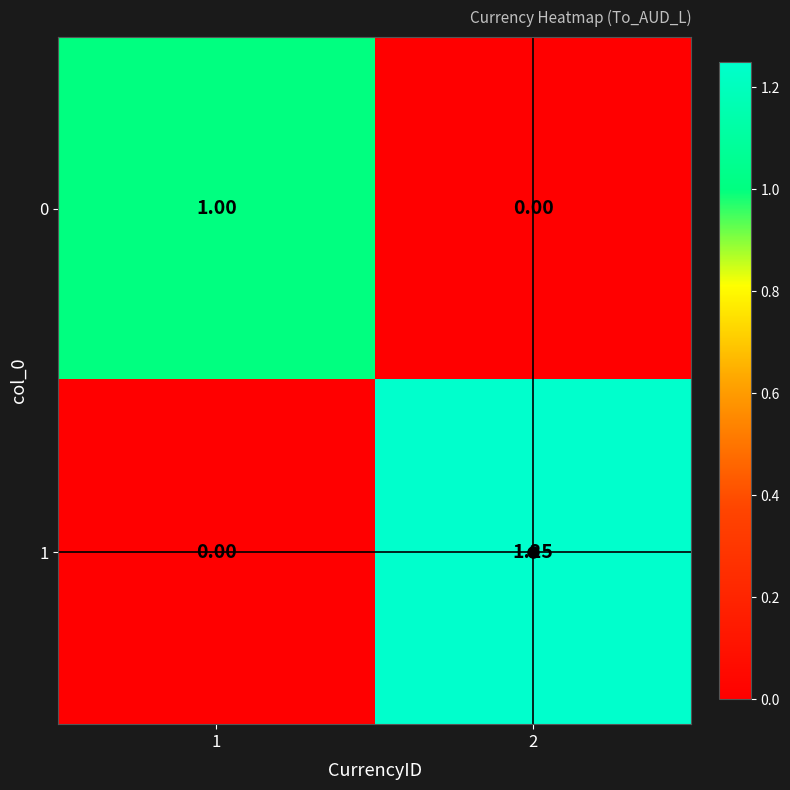

Is the value of 0 at 1 greater than the value of 1 at 2?

No